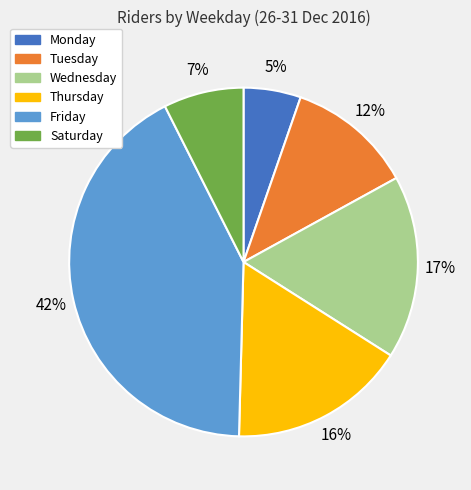

To the nearest percent, what is the difference between the Friday and Monday slice percentages?

37%